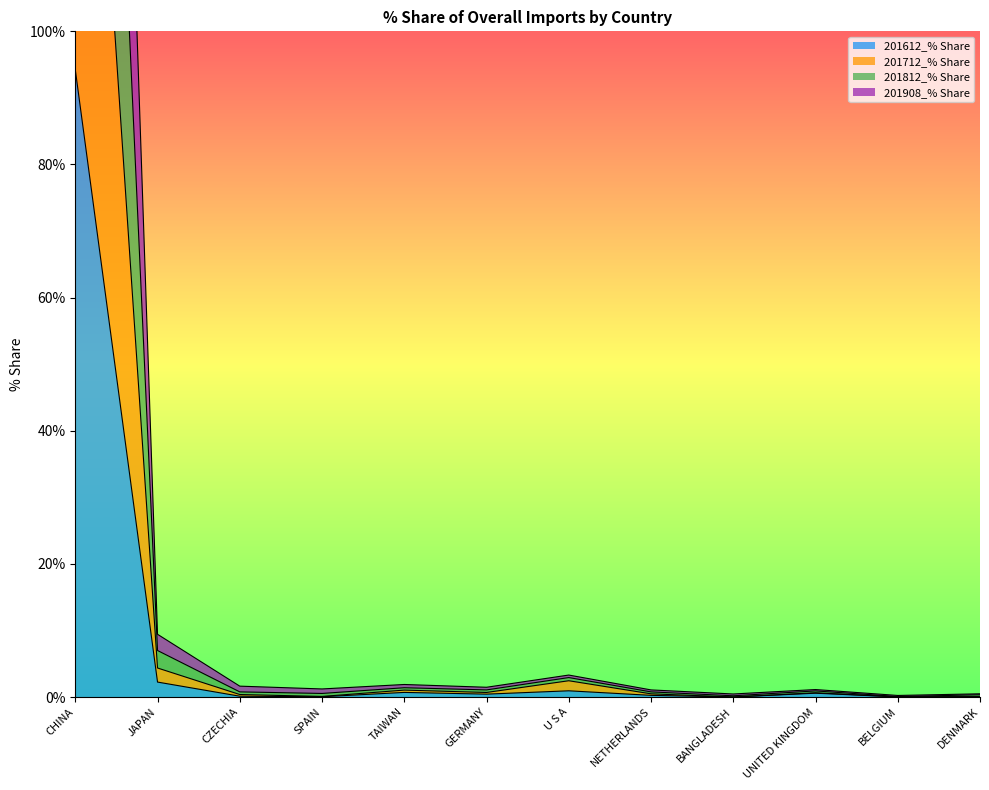

Rank the series at DENMARK from highest to lowest value.

201812_% Share, 201908_% Share, 201712_% Share, 201612_% Share